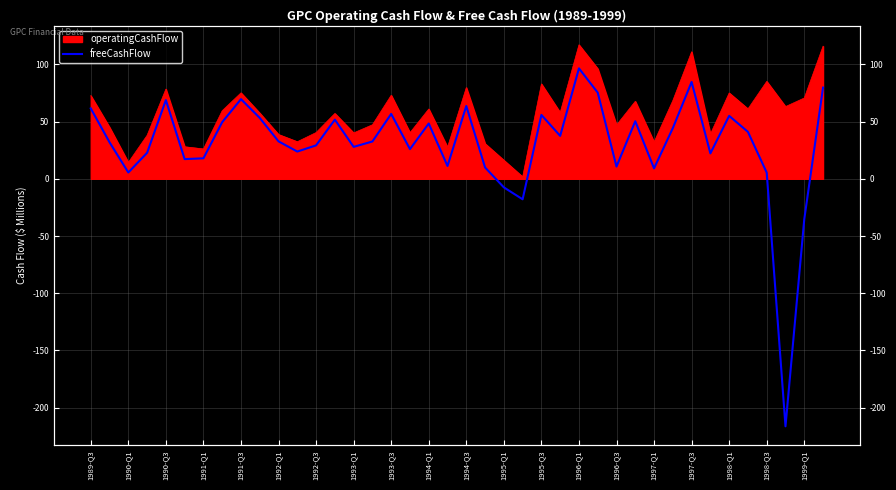

Reading right to left, what are all the values shown in this chart?

79.7	-35.4	-216.3	5.4	41.0	55.0	22.2	84.6	44.3	9.1	50.3	10.7	75.3	96.5	37.5	55.8	-17.9	-7.5	9.9	63.6	11.2	48.3	25.9	56.7	32.6	27.9	51.7	29.2	23.8	32.7	53.2	69.6	49.5	17.9	17.2	68.8	22.7	5.5	31.9	61.5